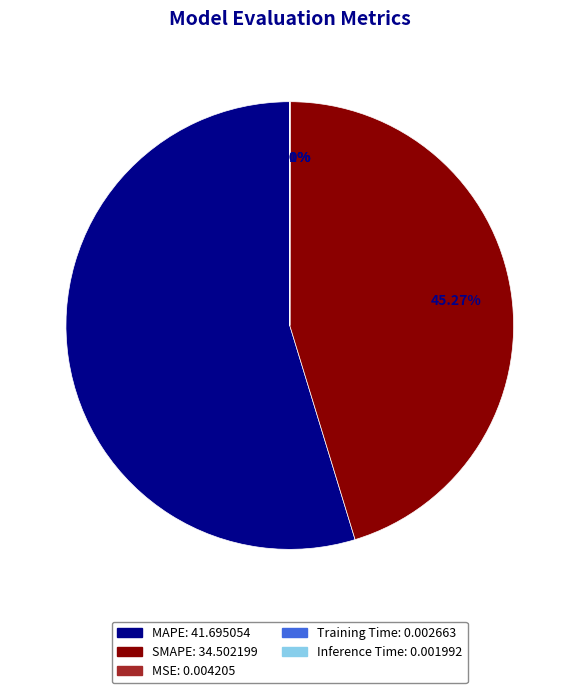

Which slice is the largest?

MAPE